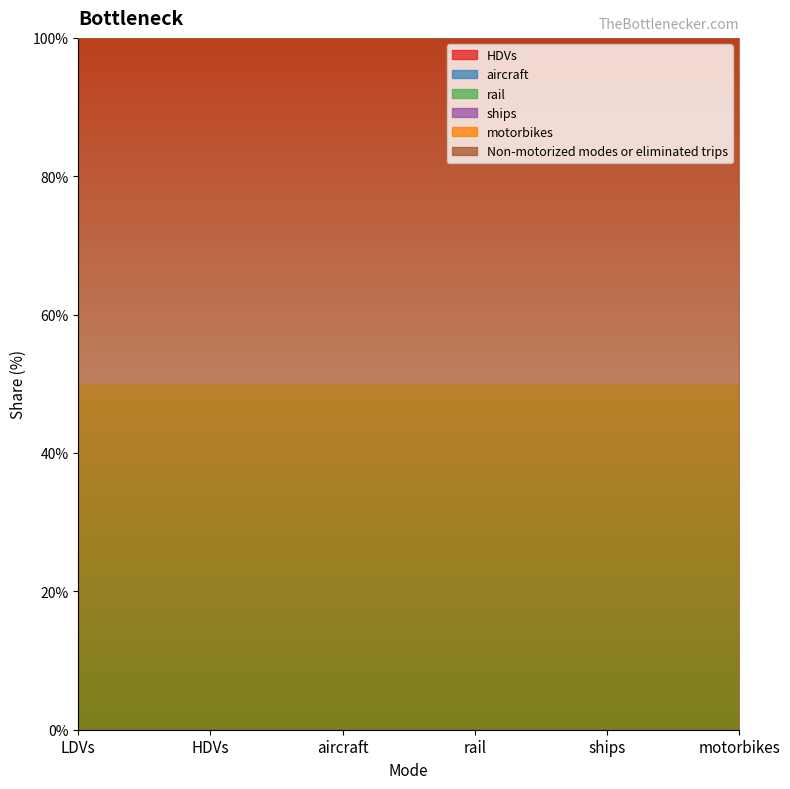

Which label corresponds to the smallest value in the chart?

LDVs